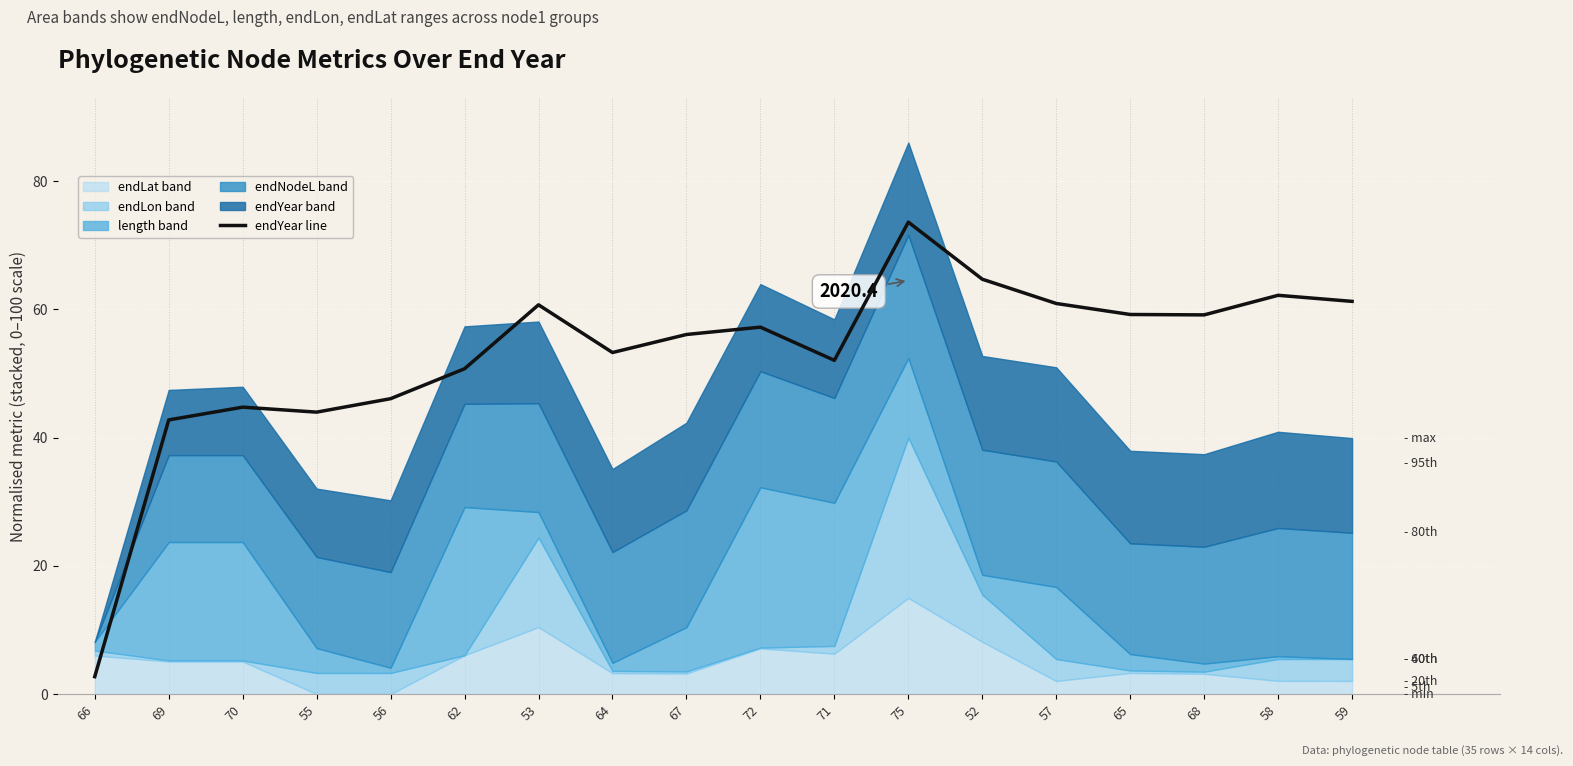

At which category does the data reach its first local peak?

70